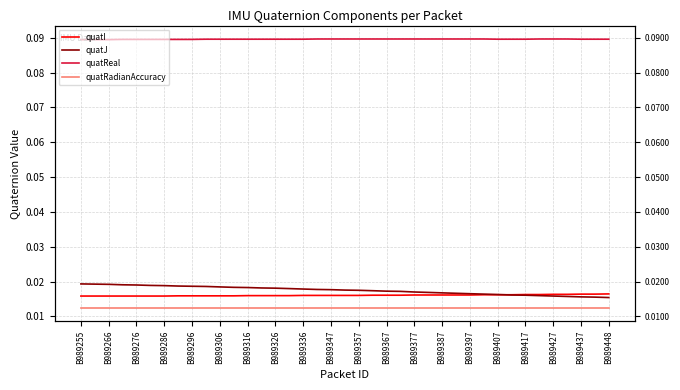

Reading left to right, extract all data points from this chart.

quatI: 0.0	0.0	0.0	0.0	0.0	0.0	0.0	0.0	0.0	0.0	0.0	0.0	0.0	0.0	0.0	0.0	0.0	0.0	0.0	0.0	0.0	0.0	0.0	0.0	0.0	0.0	0.0	0.0	0.0	0.0	0.0	0.0	0.0	0.0	0.0	0.0	0.0	0.0	0.0
quatJ: 0.0	0.0	0.0	0.0	0.0	0.0	0.0	0.0	0.0	0.0	0.0	0.0	0.0	0.0	0.0	0.0	0.0	0.0	0.0	0.0	0.0	0.0	0.0	0.0	0.0	0.0	0.0	0.0	0.0	0.0	0.0	0.0	0.0	0.0	0.0	0.0	0.0	0.0	0.0
quatReal: 0.1	0.1	0.1	0.1	0.1	0.1	0.1	0.1	0.1	0.1	0.1	0.1	0.1	0.1	0.1	0.1	0.1	0.1	0.1	0.1	0.1	0.1	0.1	0.1	0.1	0.1	0.1	0.1	0.1	0.1	0.1	0.1	0.1	0.1	0.1	0.1	0.1	0.1	0.1
quatRadianAccuracy: 0.0	0.0	0.0	0.0	0.0	0.0	0.0	0.0	0.0	0.0	0.0	0.0	0.0	0.0	0.0	0.0	0.0	0.0	0.0	0.0	0.0	0.0	0.0	0.0	0.0	0.0	0.0	0.0	0.0	0.0	0.0	0.0	0.0	0.0	0.0	0.0	0.0	0.0	0.0